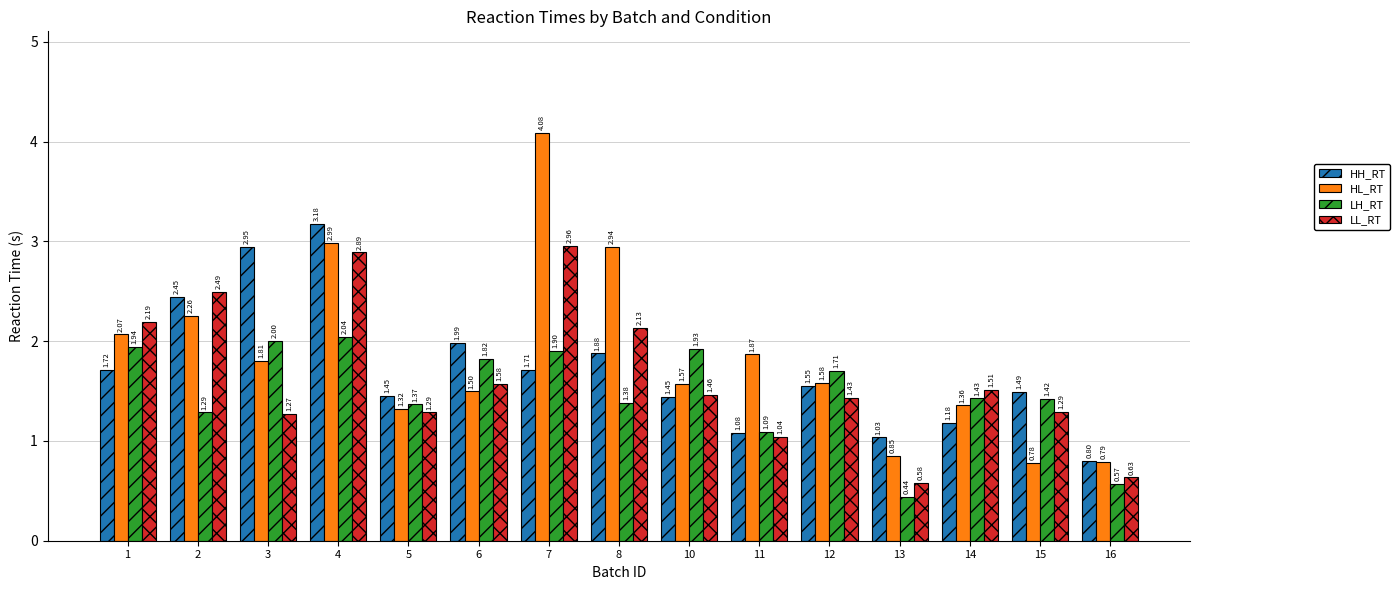

Where does the LH_RT series first go above 1?

1